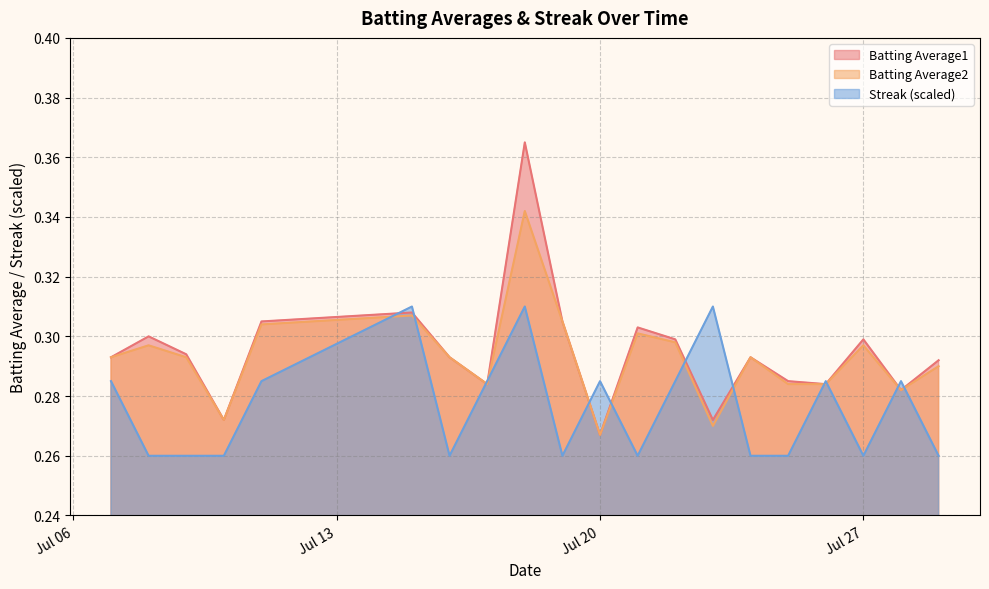

What is the value of the Batting Average2 point at the 17th from the left?

0.3